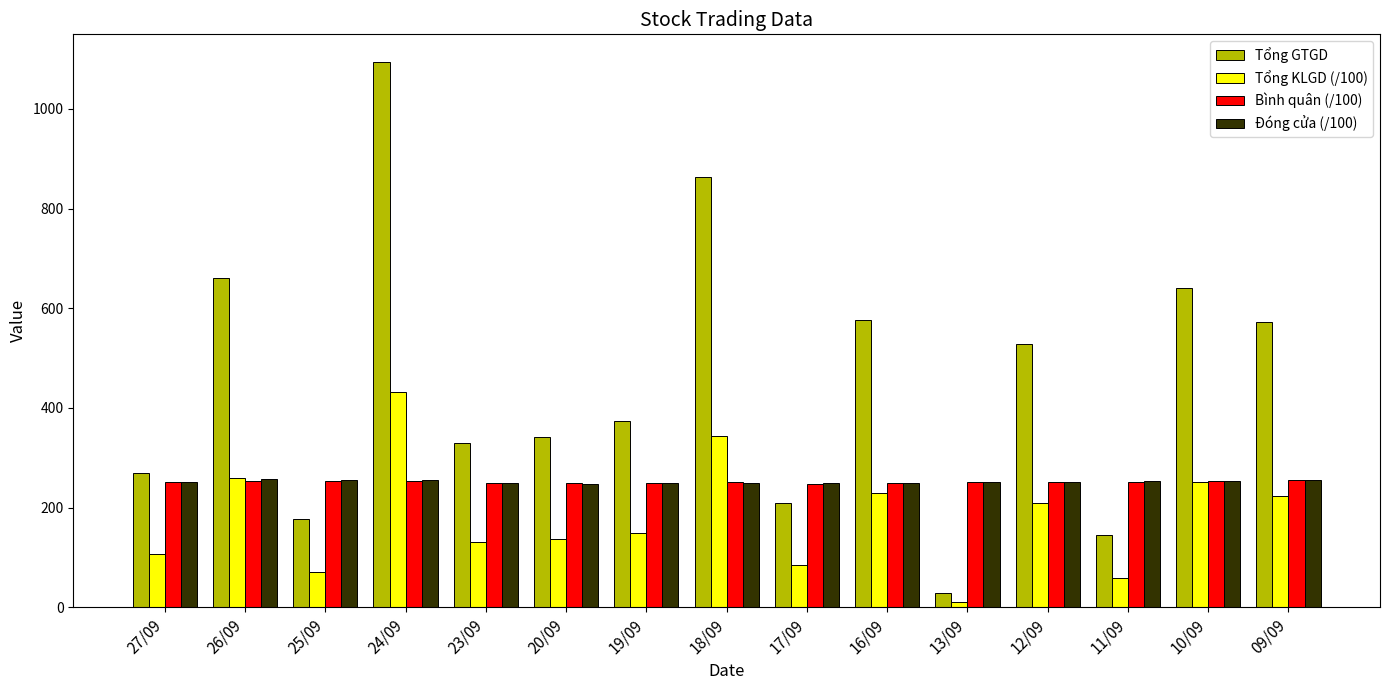

What is the label of the 3rd bar from the left?

25/09